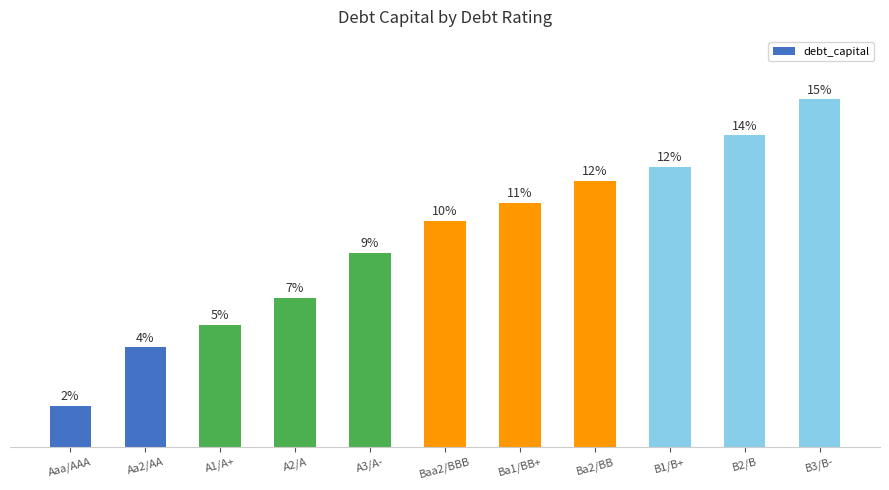

Are the bars horizontal?

No